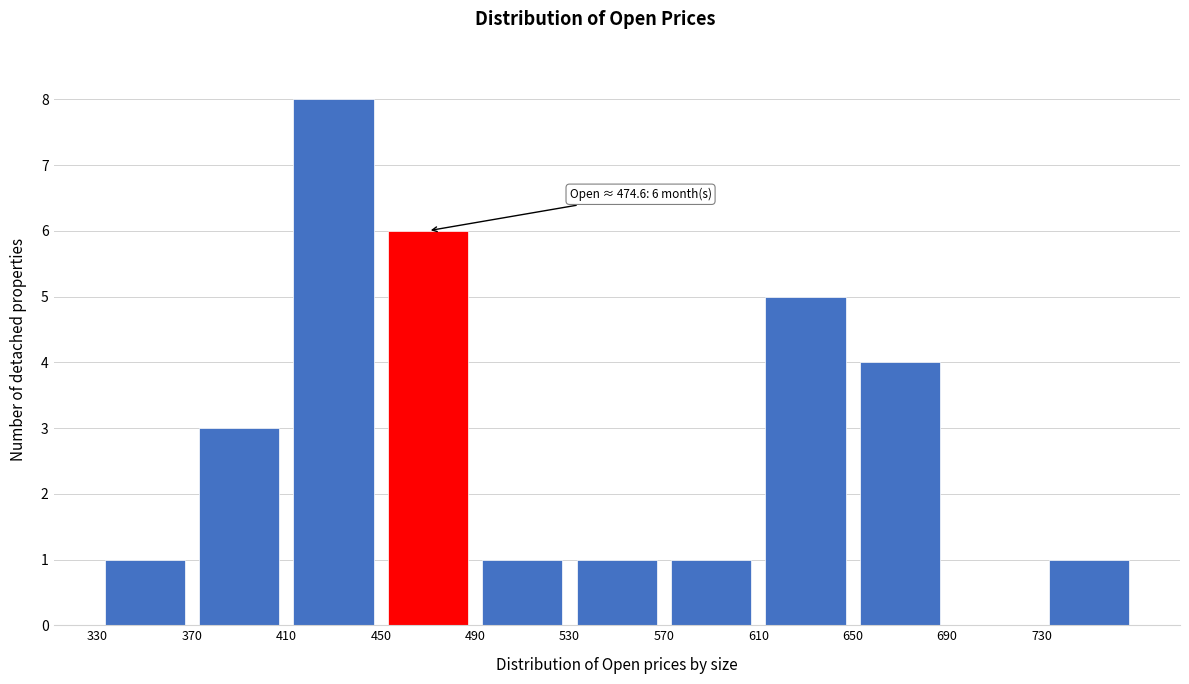

Which range on the x-axis has the tallest bar?

410 to 450